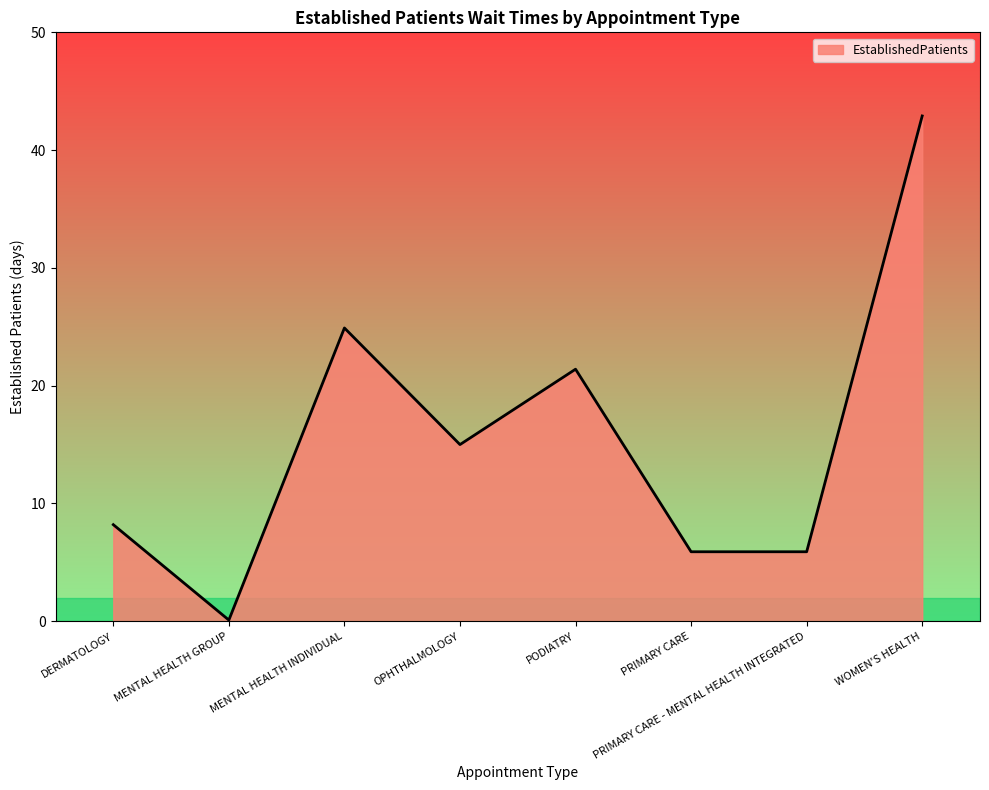

What is the change in value from MENTAL HEALTH INDIVIDUAL to PRIMARY CARE - MENTAL HEALTH INTEGRATED?

-19.0